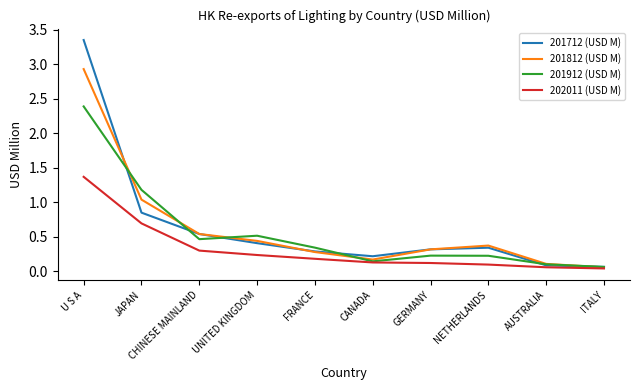

The 201812 (USD M) series shows 0.6 at NETHERLANDS. True or false?

False